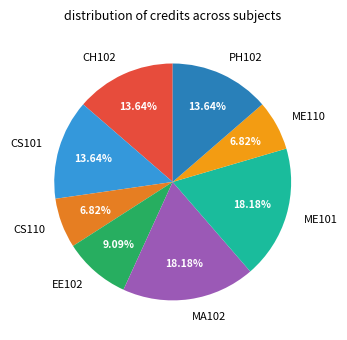

Between CH102 and CS110, which is larger?

CH102